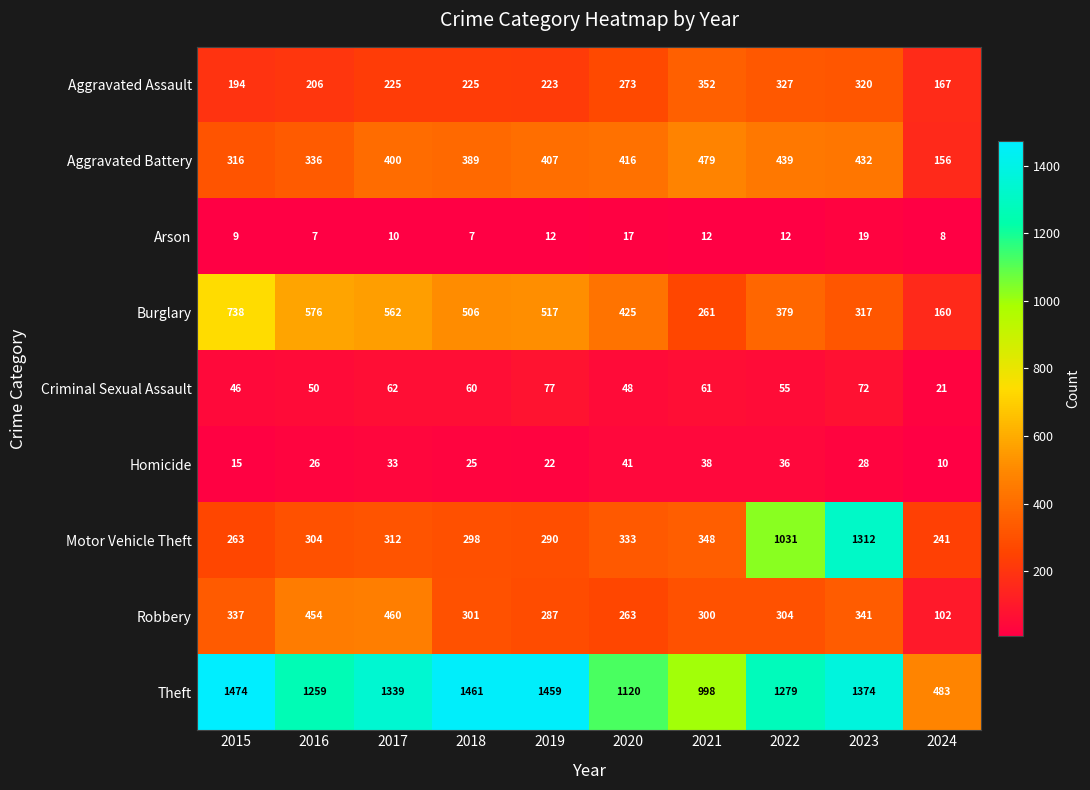

The value of Motor Vehicle Theft at 2018 is 410. True or false?

False